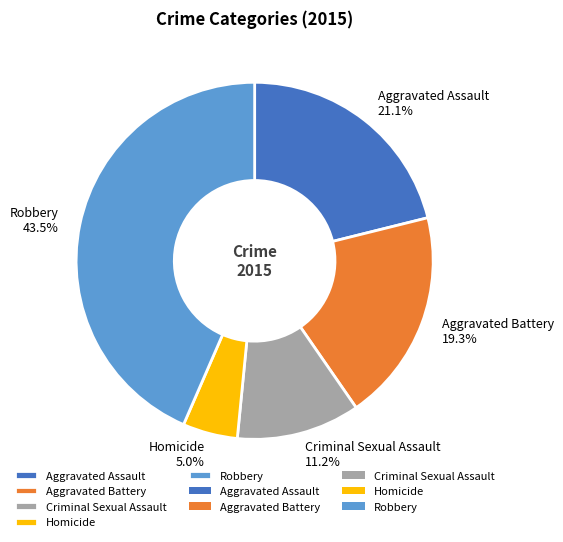

What percentage is the Aggravated Battery slice, to the nearest percent?

19%